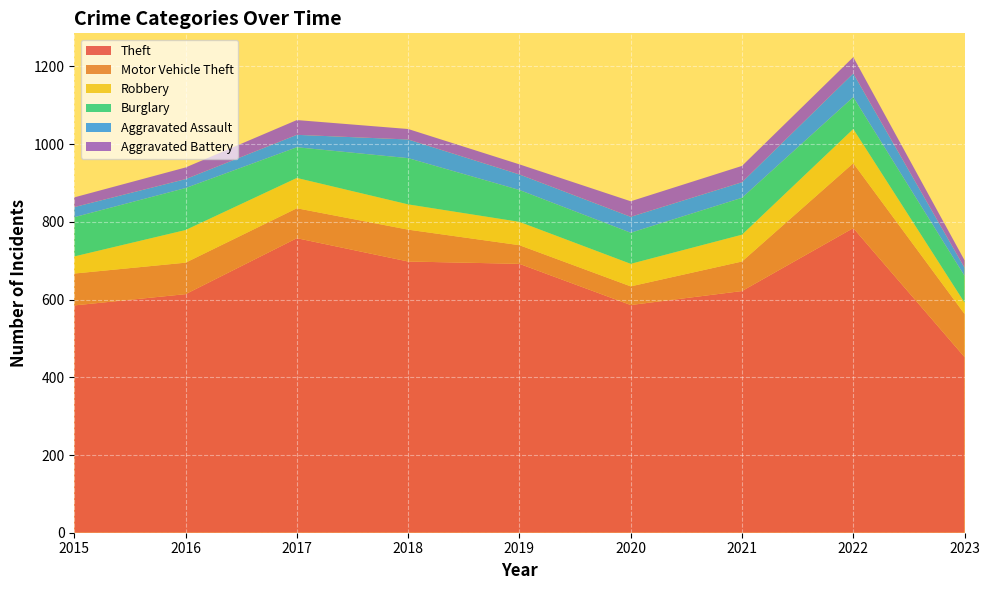

Reading left to right, extract all data points from this chart.

Theft: 2015=585	2016=614	2017=758	2018=698	2019=692	2020=586	2021=622	2022=784	2023=452
Motor Vehicle Theft: 2015=82	2016=81	2017=77	2018=82	2019=48	2020=48	2021=76	2022=167	2023=111
Robbery: 2015=44	2016=84	2017=78	2018=65	2019=60	2020=58	2021=69	2022=88	2023=29
Burglary: 2015=101	2016=108	2017=79	2018=119	2019=82	2020=80	2021=95	2022=82	2023=69
Aggravated Assault: 2015=26	2016=23	2017=32	2018=48	2019=40	2020=41	2021=40	2022=61	2023=21
Aggravated Battery: 2015=25	2016=30	2017=38	2018=27	2019=26	2020=40	2021=42	2022=42	2023=19